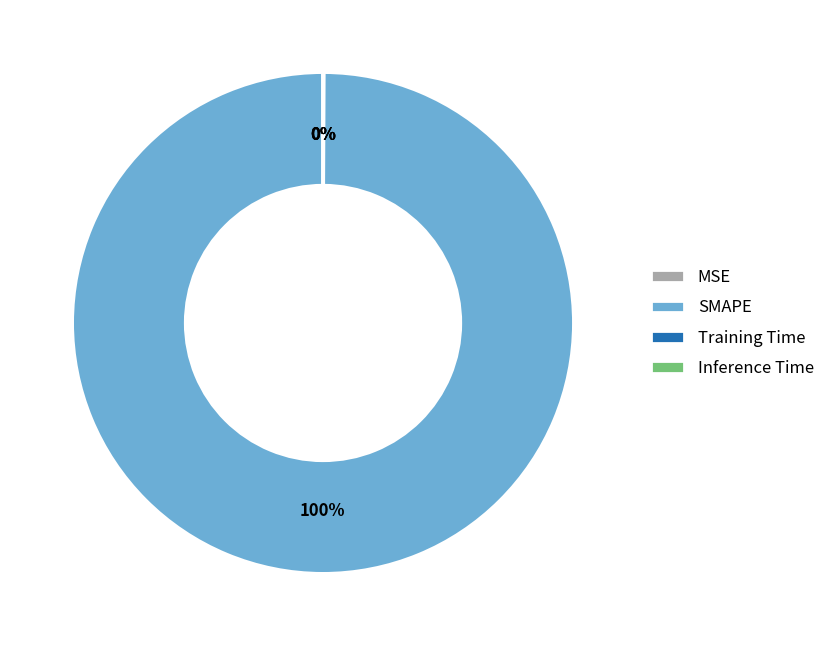

Is it true that SMAPE is 86% of the pie?

False